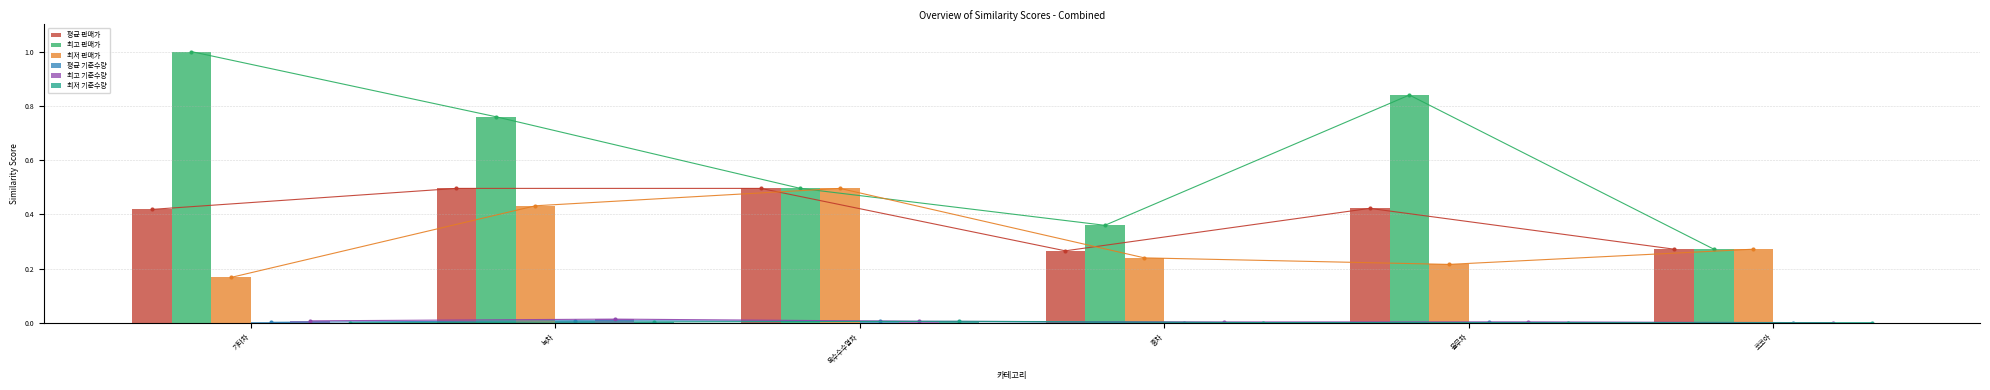

Count the number of categories in the chart.

6